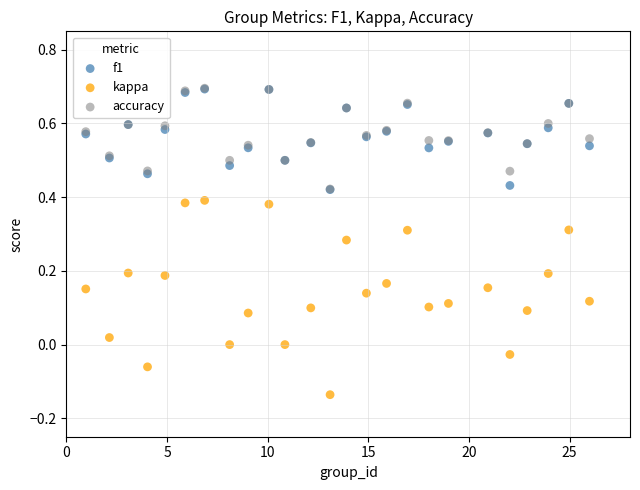

What are all the series names shown in the legend?

f1, kappa, accuracy